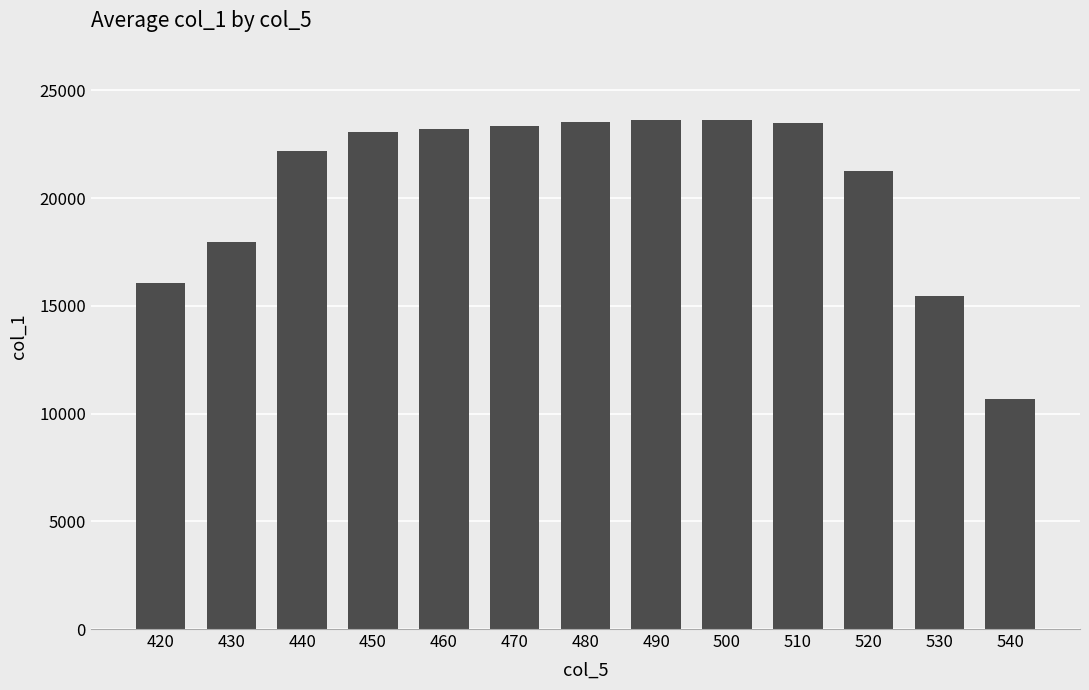

What is the average value?

20569.7